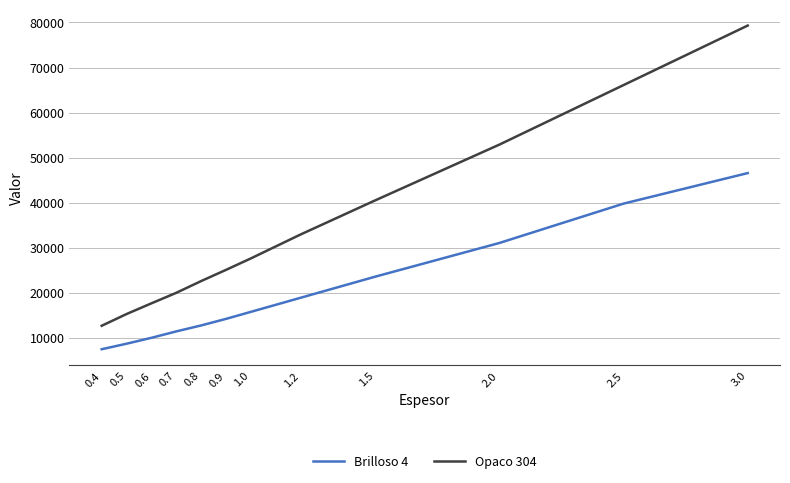

Is it true that Opaco 304 equals 24213 at 2.0?

False